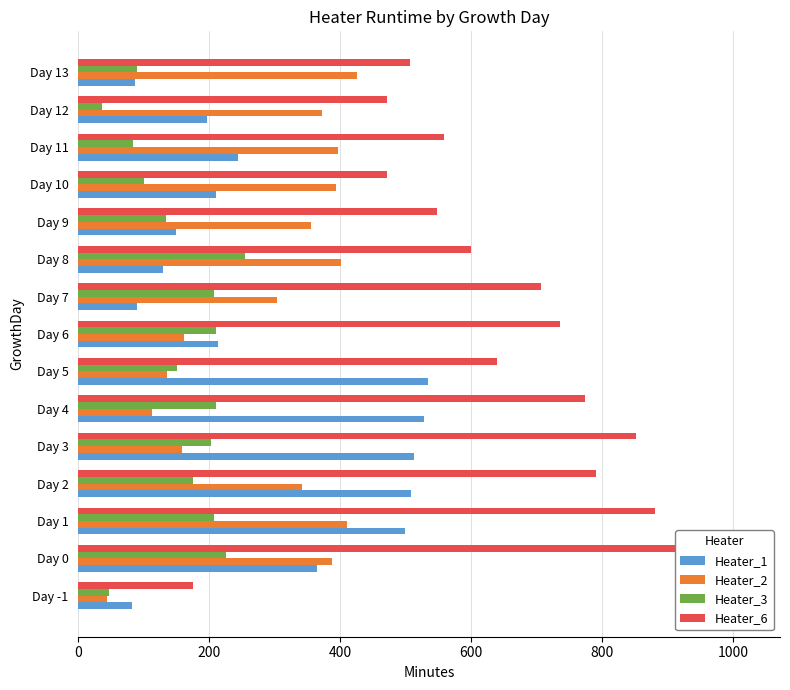

Rank the series at Day 11 from highest to lowest value.

Heater_6, Heater_2, Heater_1, Heater_3